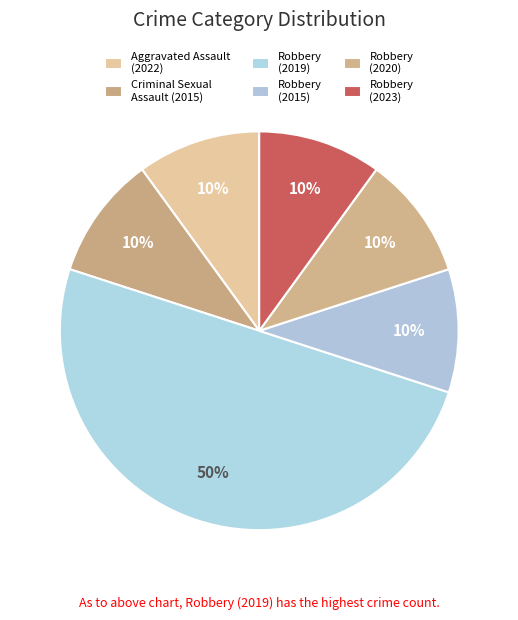

Which category has the smallest portion of the pie?

Aggravated Assault (2022)